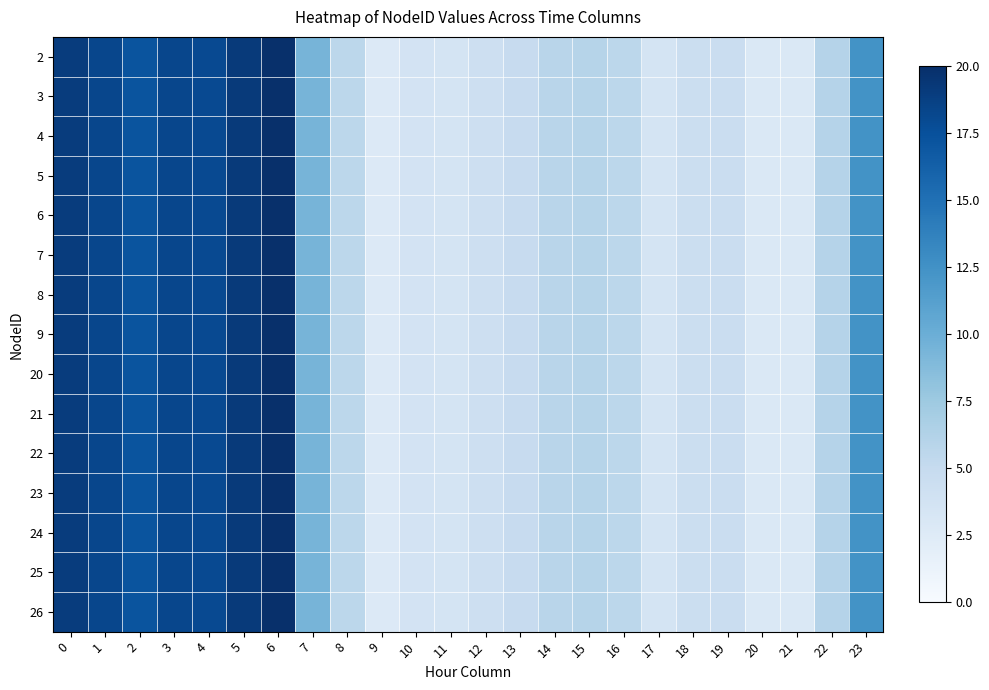

At which category is the sum across all series the highest?

6